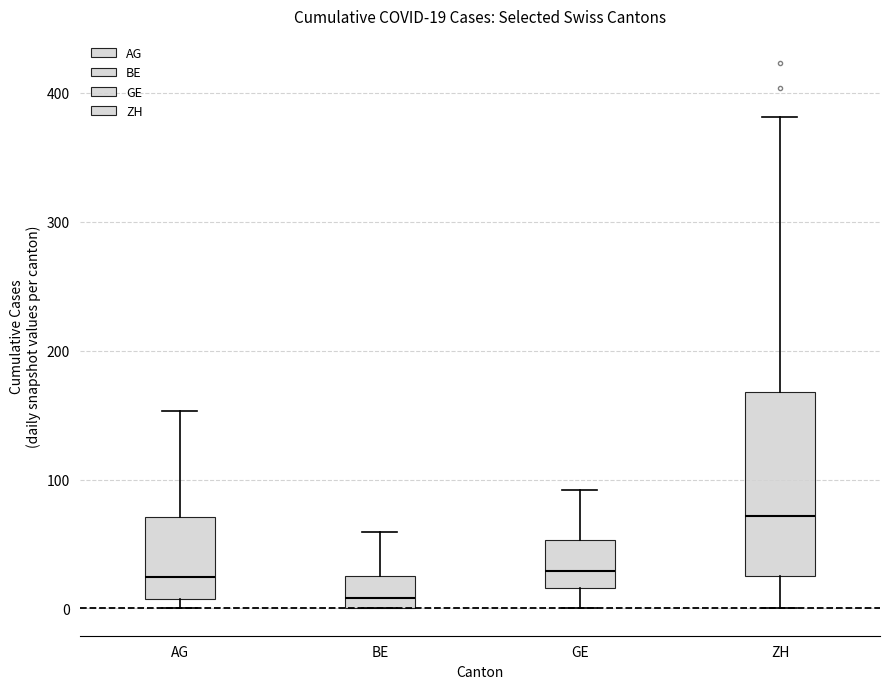

Comparing the boxes themselves (not the whiskers), which one is the tallest?

ZH